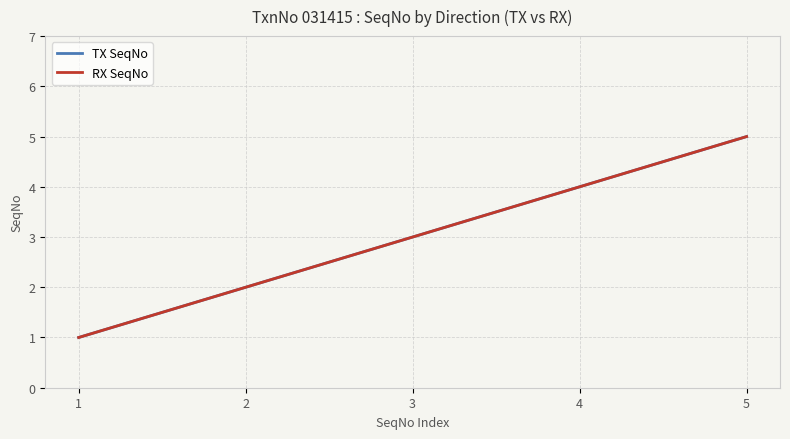

True or false: RX SeqNo and TX SeqNo cross at least once.

False